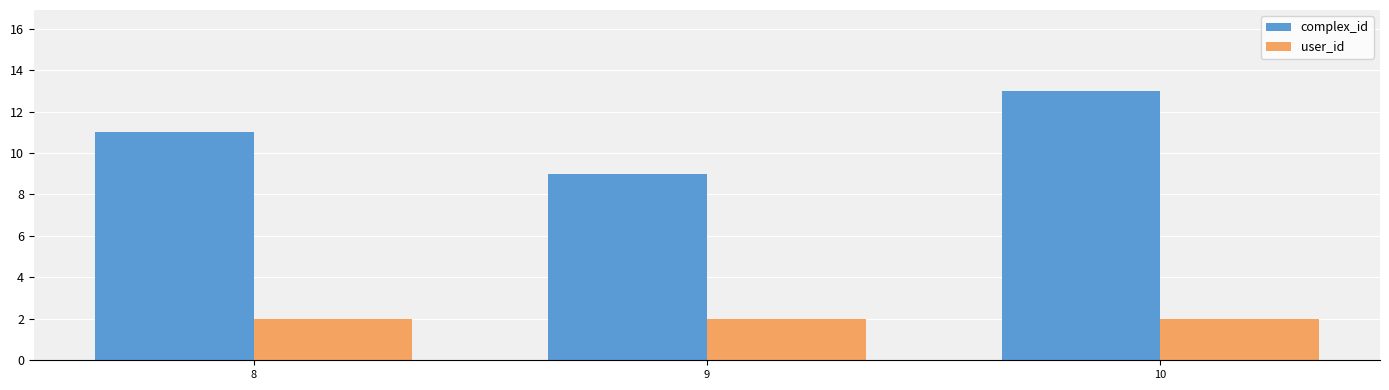

The value of complex_id at 10 is 19. True or false?

False